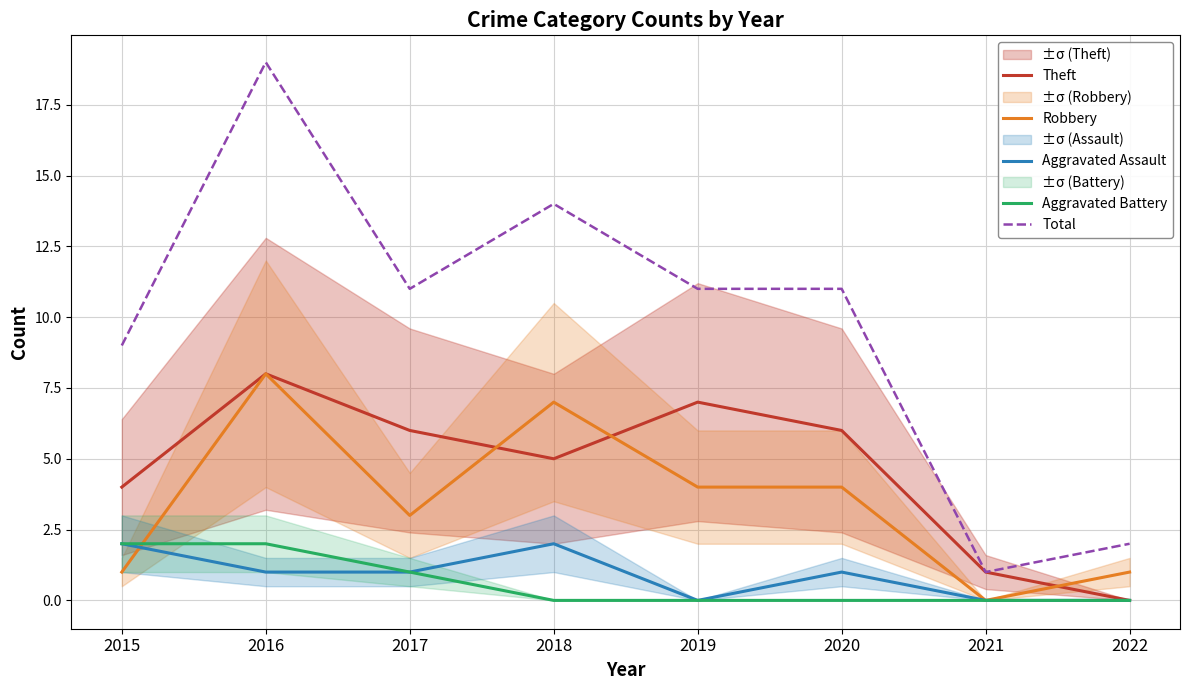

What is the difference between the Aggravated Assault values at 2020 and 2019?

1